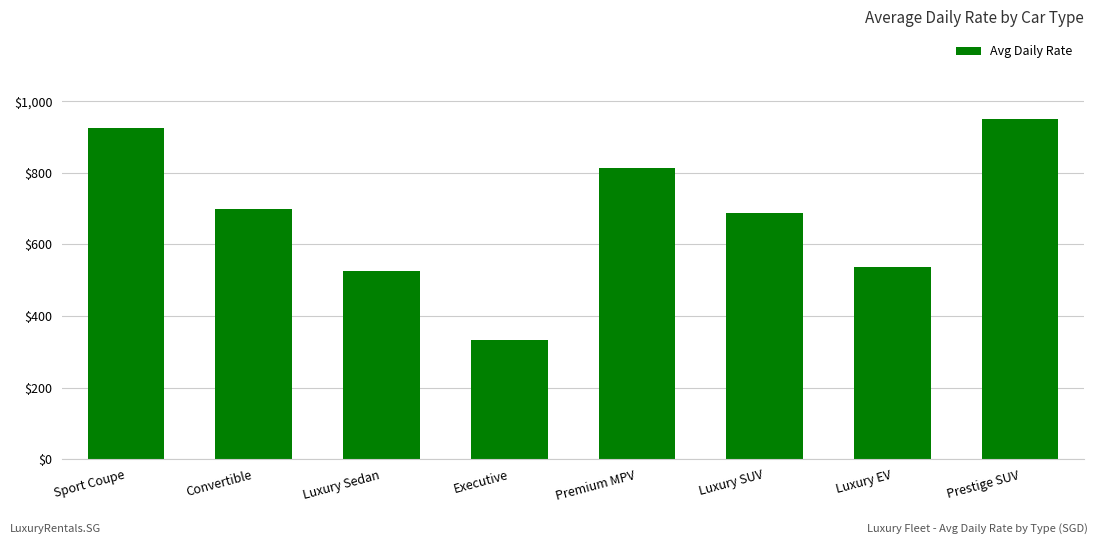

Rank the categories by value from highest to lowest.

Prestige SUV, Sport Coupe, Premium MPV, Convertible, Luxury SUV, Luxury EV, Luxury Sedan, Executive